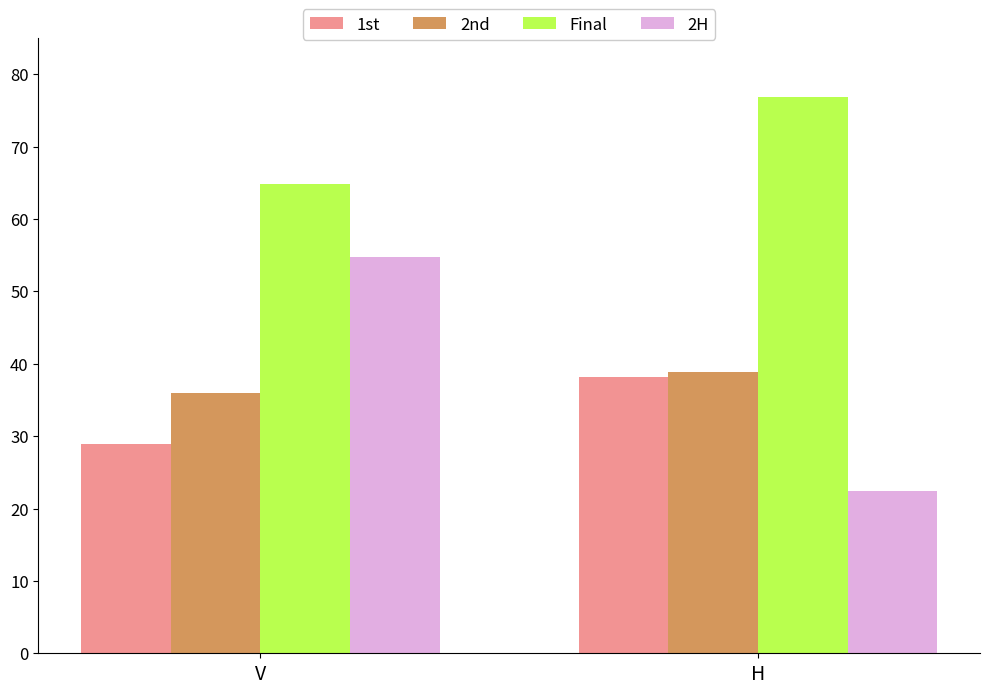

How many bars are there in total?

8